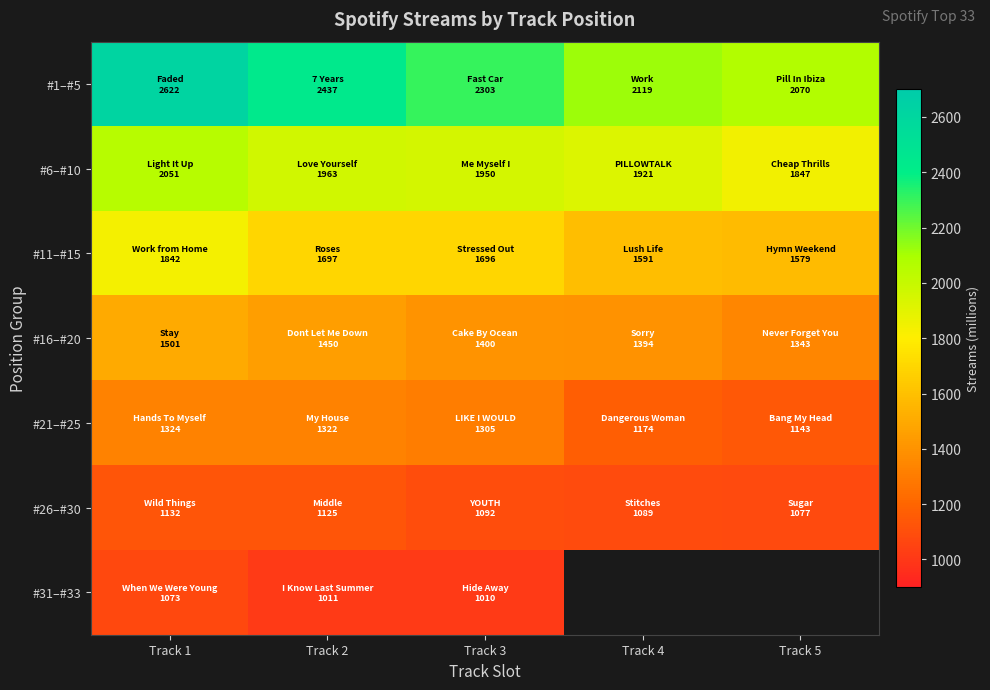

What is the total value across all series at Track 1?

11545.0